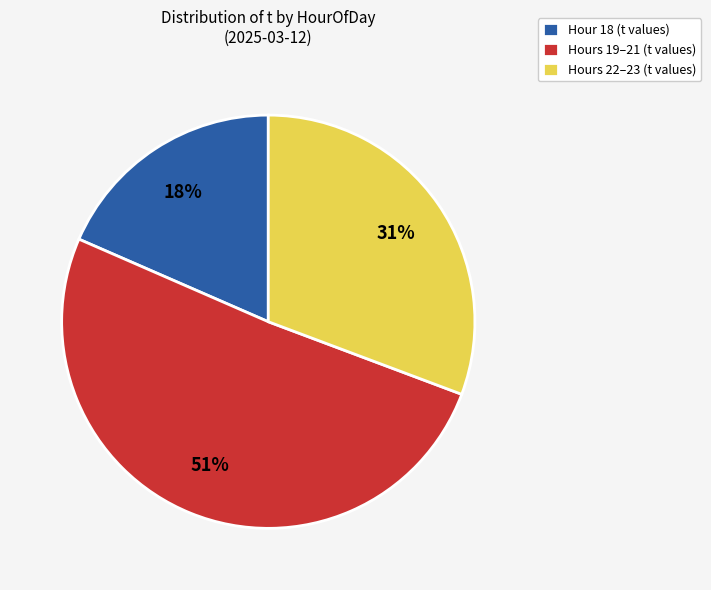

The Hours 19–21 (t values) slice represents 39% of the pie. True or false?

False